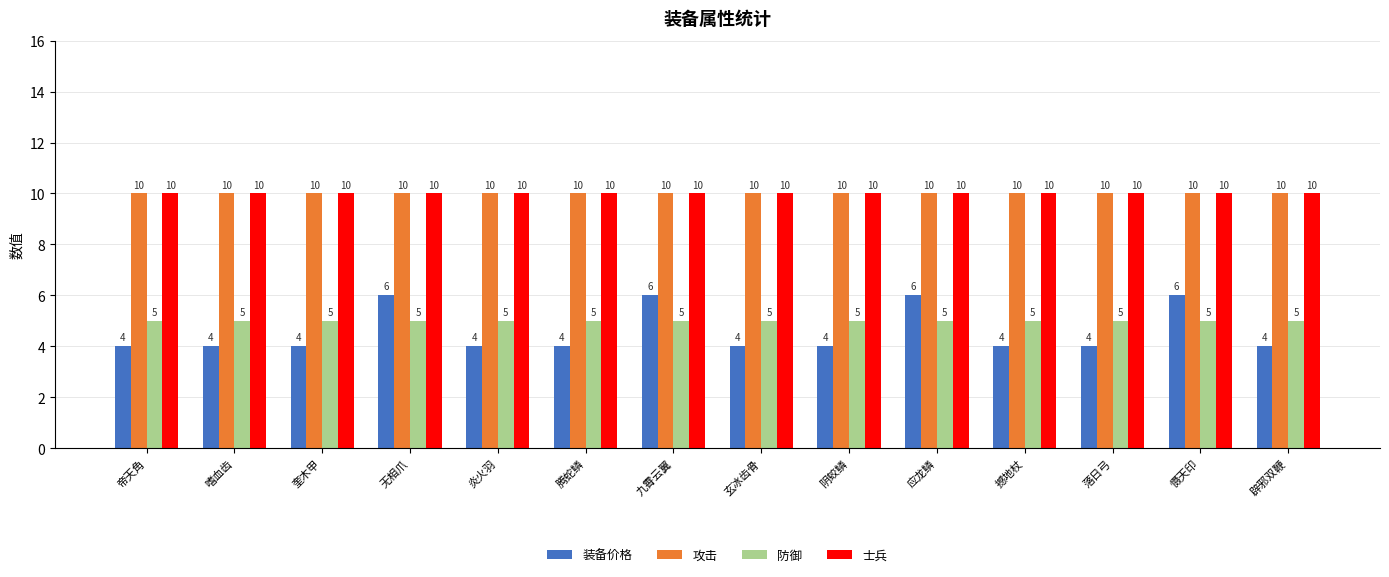

What is the label of the 14th bar from the right?

帝天角